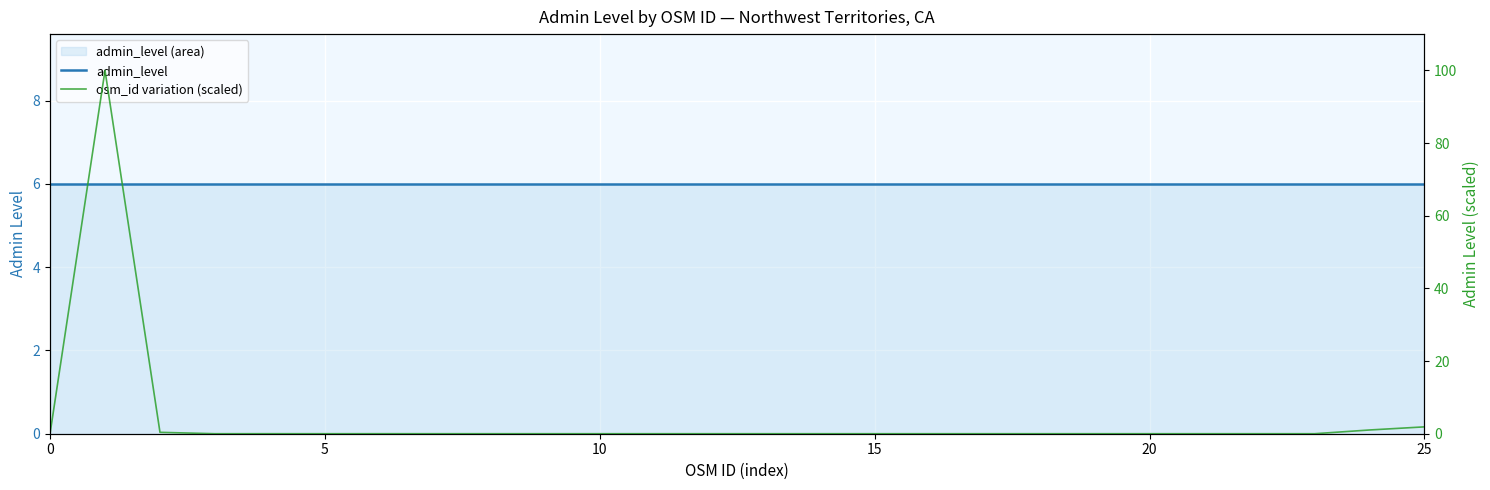

Reading right to left, extract all data points from this chart.

admin_level: 6.0	6.0	6.0	6.0	6.0	6.0	6.0	6.0	6.0	6.0	6.0	6.0	6.0	6.0	6.0	6.0	6.0	6.0	6.0	6.0	6.0	6.0	6.0	6.0	6.0	6.0
osm_id variation (scaled): 1.9	1.0	0.0	0.0	0.0	0.0	0.0	0.0	0.0	0.0	0.0	0.0	0.0	0.0	0.0	0.0	0.0	0.0	0.0	0.0	0.0	0.0	0.0	0.4	100.0	0.0